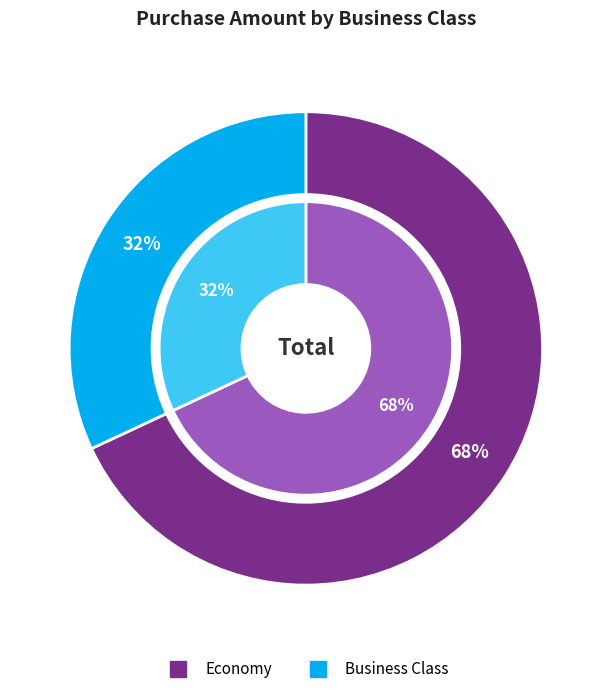

How many slices are in this pie chart?

2